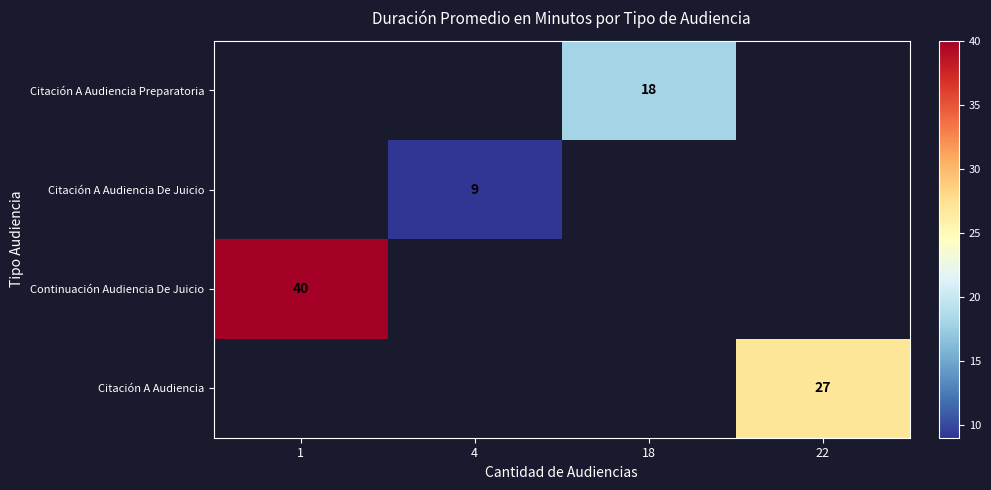

Is the value of Citación A Audiencia at 1 greater than the value of Continuación Audiencia De Juicio at 22?

No